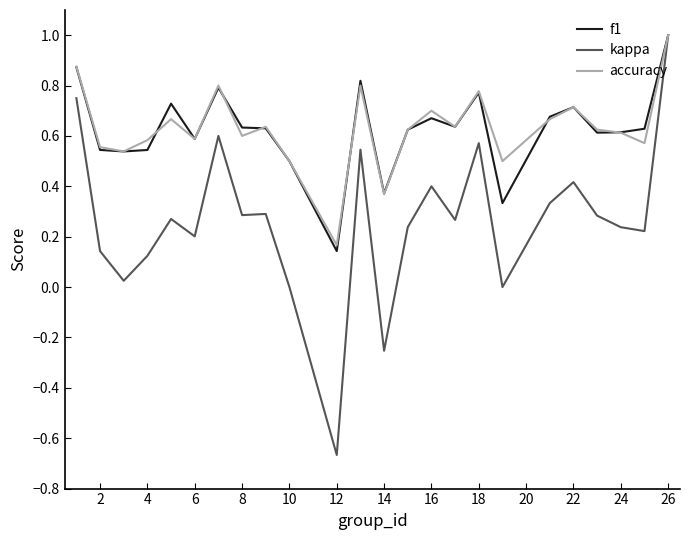

Which series has the largest range (max minus min)?

kappa